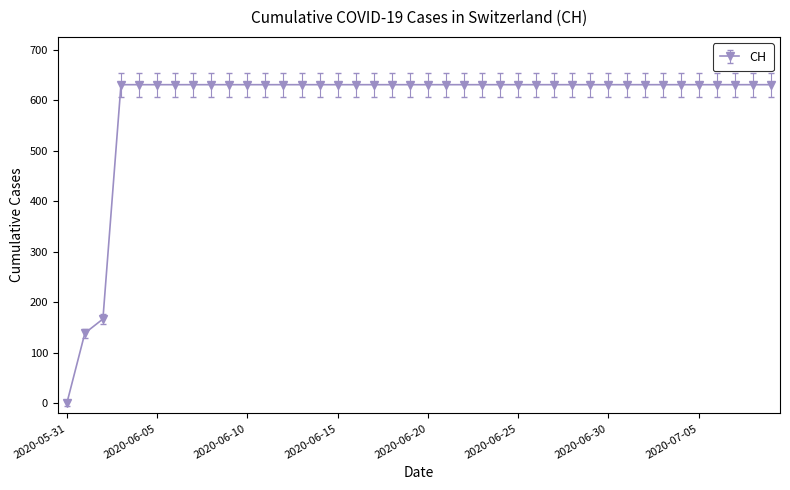

What is the greatest value displayed?

631